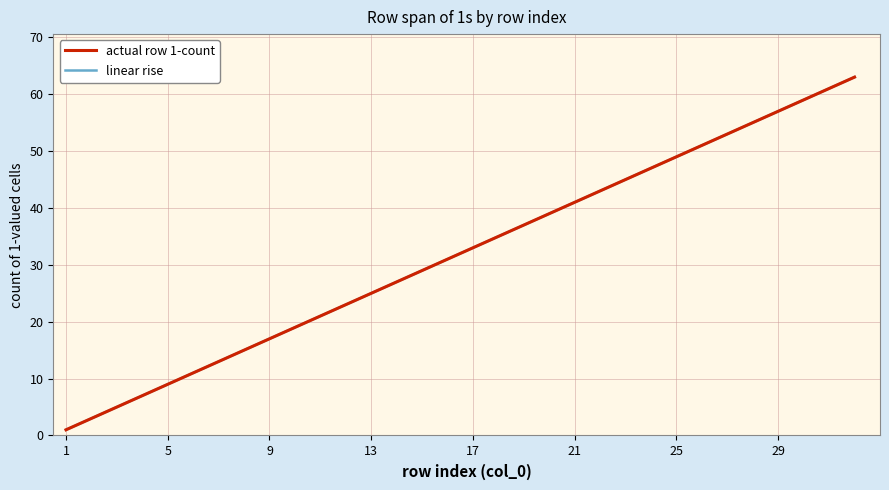

What is the difference between the second highest and second lowest values in the linear rise series?

58.0